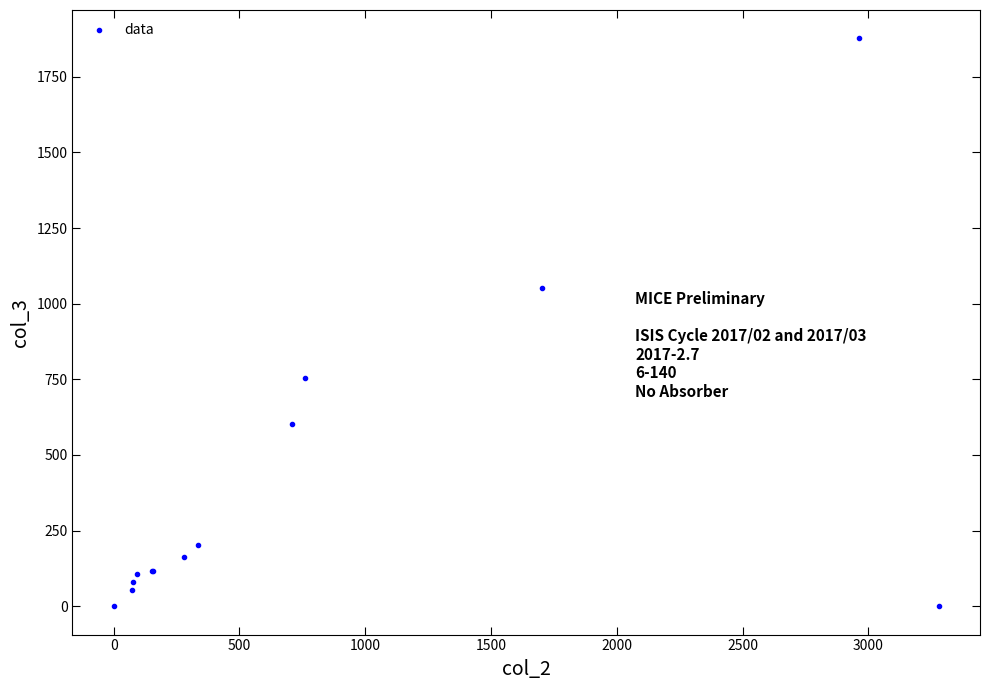

What Y value in the scatter plot is closest to 938?

1053